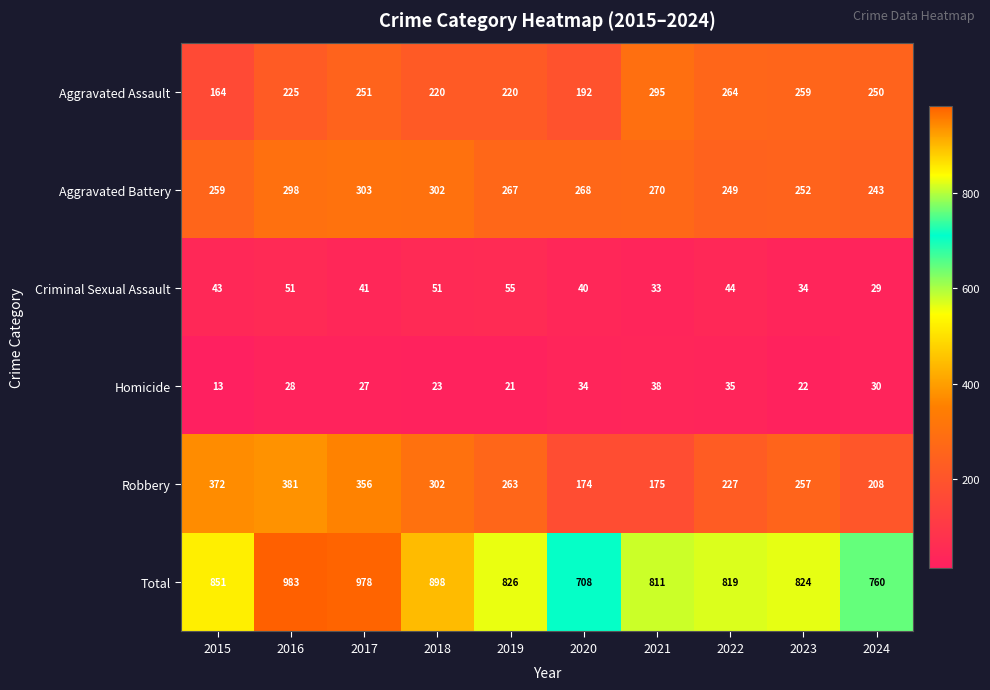

Is it true that Aggravated Assault equals 295 at 2021?

True